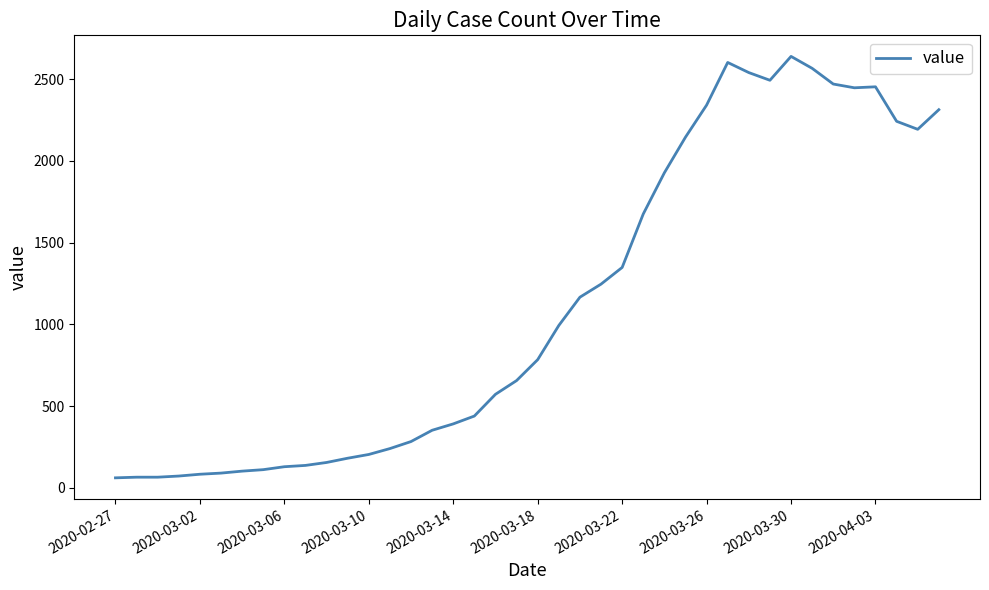

What is the difference between the maximum and minimum values?

2578